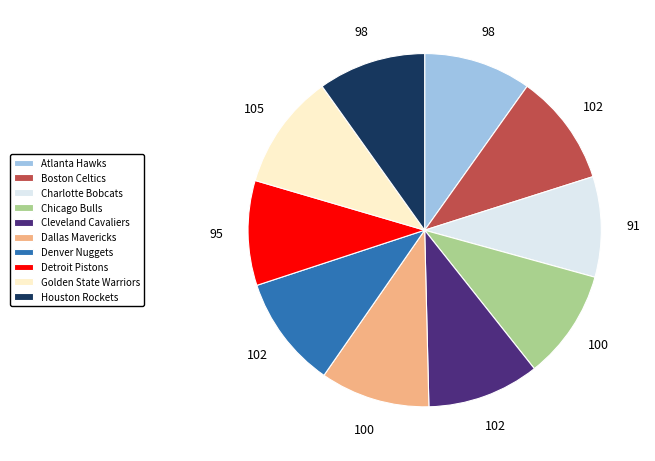

How many segments does this pie chart have?

10